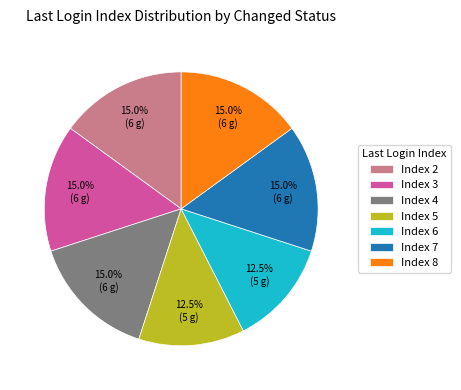

Combined, do Index 3 and Index 5 account for over 50%?

No